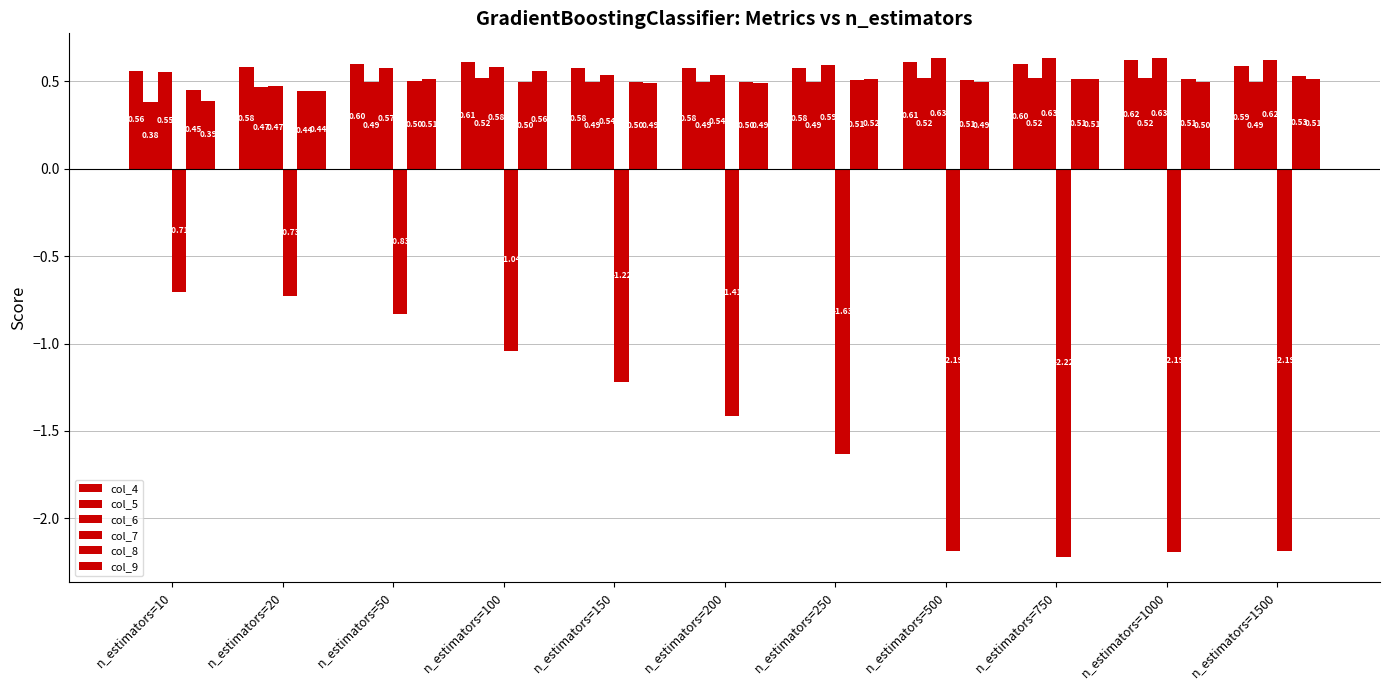

True or false: col_9 has a value of 0.9 at n_estimators=200.

False